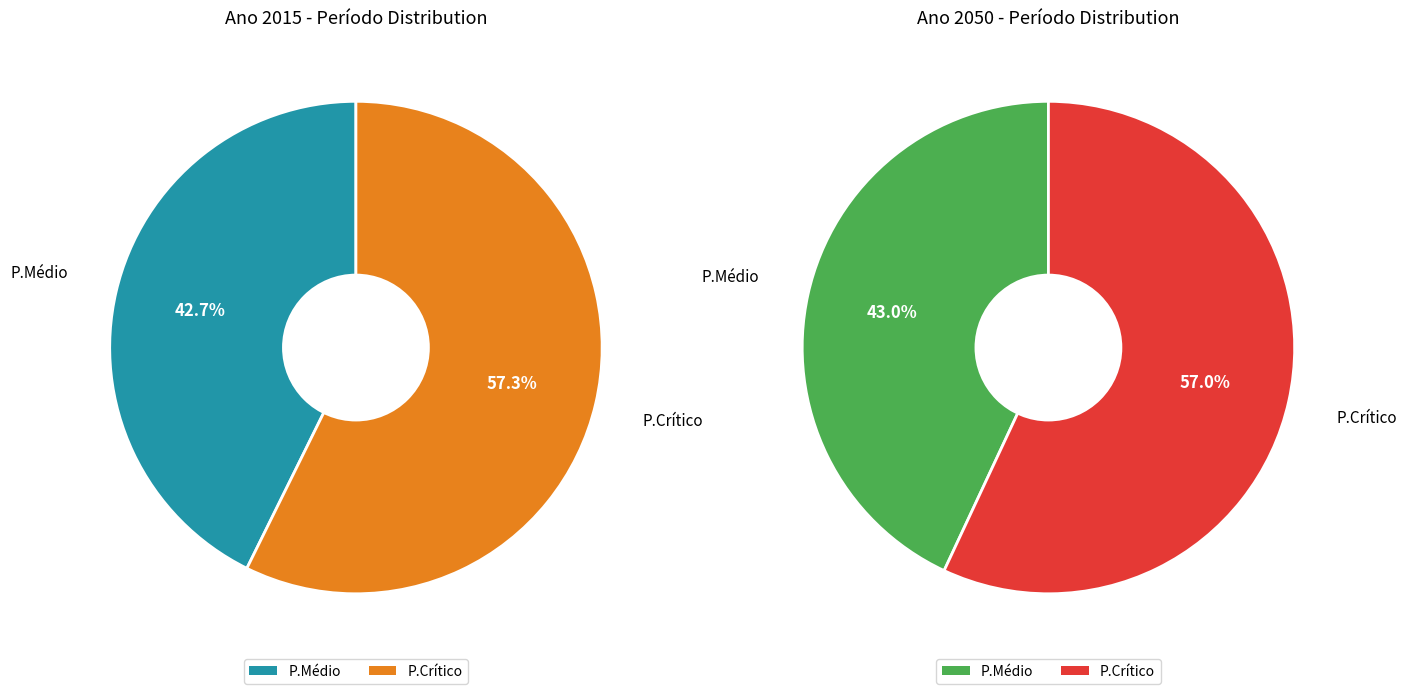

How many slices are in this pie chart?

2